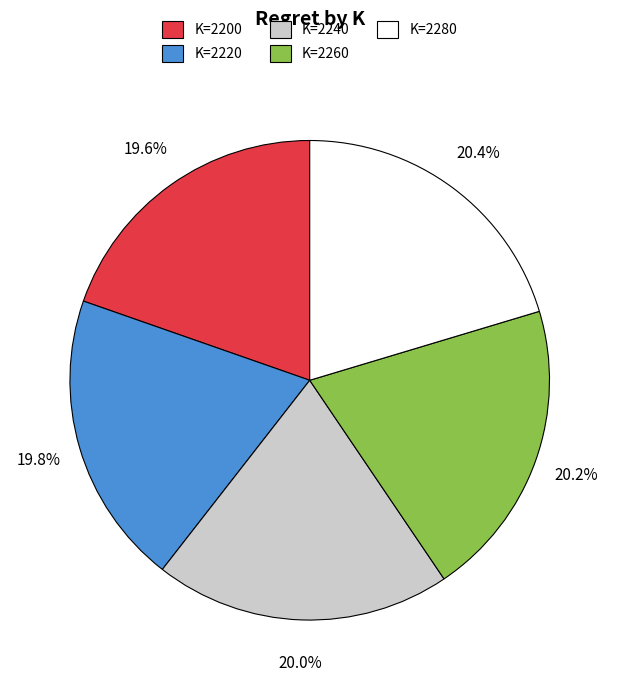

Is there a majority slice in this chart?

No